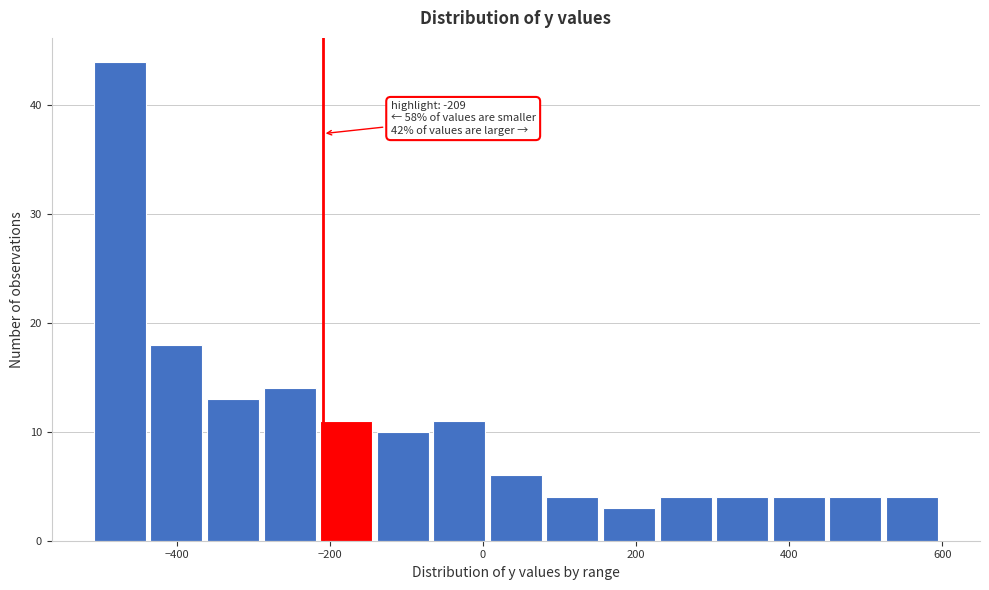

Read against the x-axis, roughly where is the centre of the tallest bar?

-480